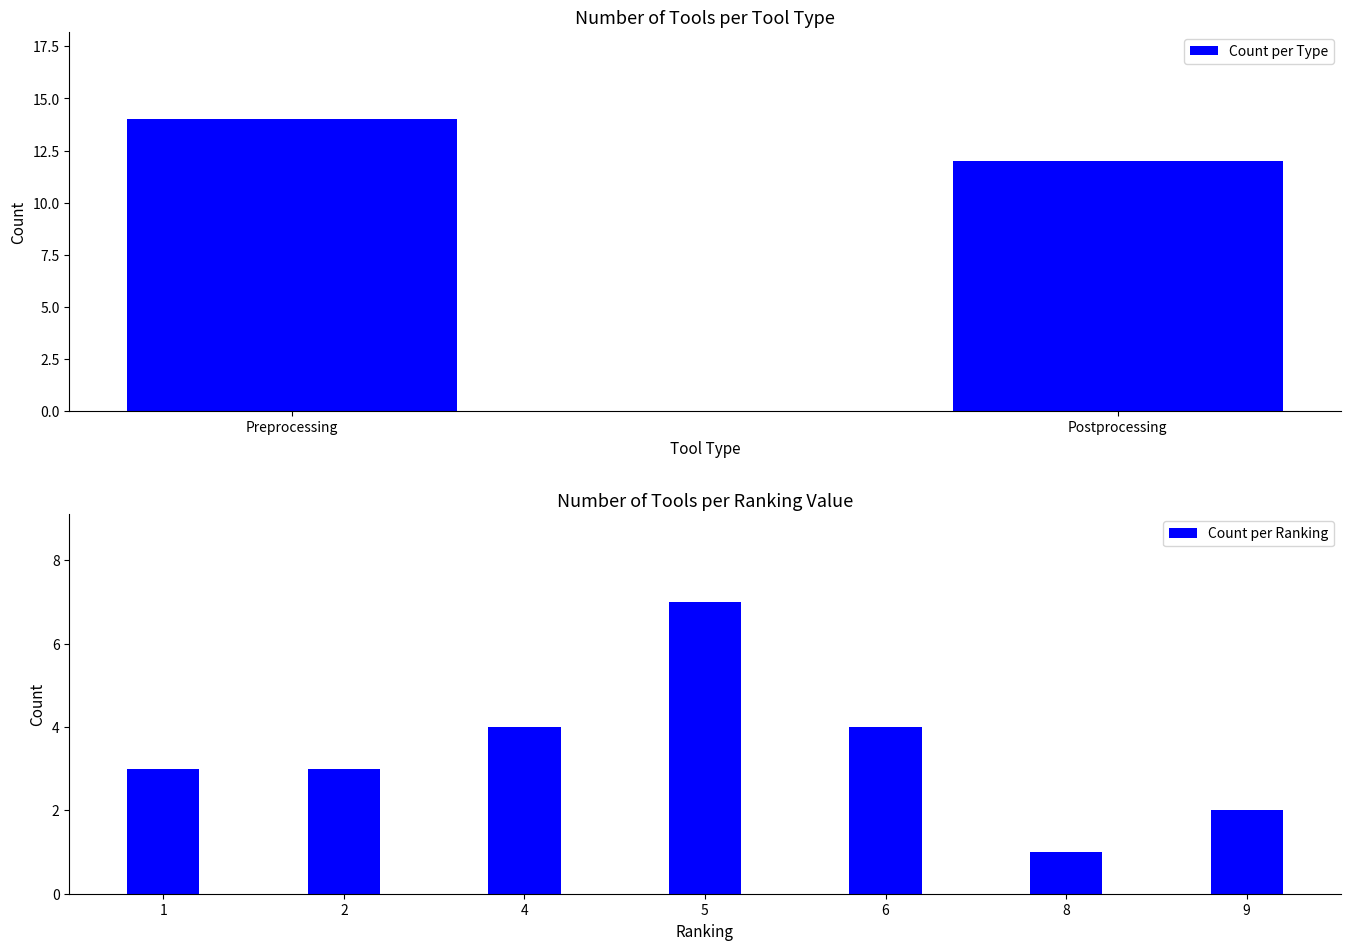

Which label corresponds to the largest value in the chart?

Preprocessing